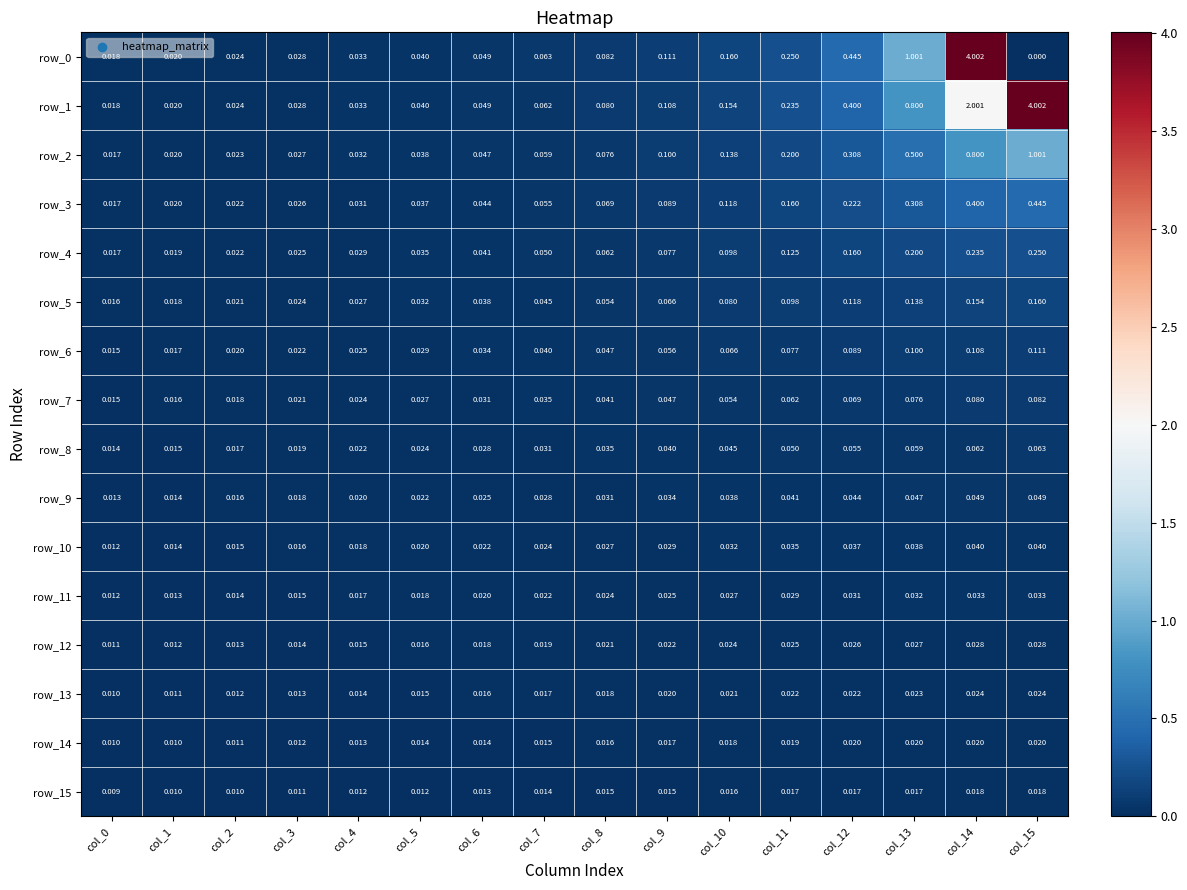

Reading left to right, extract all data points from this chart.

row_0: 0.0	0.0	0.0	0.0	0.0	0.0	0.0	0.1	0.1	0.1	0.2	0.2	0.4	1.0	4.0	0.0
row_1: 0.0	0.0	0.0	0.0	0.0	0.0	0.0	0.1	0.1	0.1	0.2	0.2	0.4	0.8	2.0	4.0
row_2: 0.0	0.0	0.0	0.0	0.0	0.0	0.0	0.1	0.1	0.1	0.1	0.2	0.3	0.5	0.8	1.0
row_3: 0.0	0.0	0.0	0.0	0.0	0.0	0.0	0.1	0.1	0.1	0.1	0.2	0.2	0.3	0.4	0.4
row_4: 0.0	0.0	0.0	0.0	0.0	0.0	0.0	0.1	0.1	0.1	0.1	0.1	0.2	0.2	0.2	0.2
row_5: 0.0	0.0	0.0	0.0	0.0	0.0	0.0	0.0	0.1	0.1	0.1	0.1	0.1	0.1	0.2	0.2
row_6: 0.0	0.0	0.0	0.0	0.0	0.0	0.0	0.0	0.0	0.1	0.1	0.1	0.1	0.1	0.1	0.1
row_7: 0.0	0.0	0.0	0.0	0.0	0.0	0.0	0.0	0.0	0.0	0.1	0.1	0.1	0.1	0.1	0.1
row_8: 0.0	0.0	0.0	0.0	0.0	0.0	0.0	0.0	0.0	0.0	0.0	0.1	0.1	0.1	0.1	0.1
row_9: 0.0	0.0	0.0	0.0	0.0	0.0	0.0	0.0	0.0	0.0	0.0	0.0	0.0	0.0	0.0	0.0
row_10: 0.0	0.0	0.0	0.0	0.0	0.0	0.0	0.0	0.0	0.0	0.0	0.0	0.0	0.0	0.0	0.0
row_11: 0.0	0.0	0.0	0.0	0.0	0.0	0.0	0.0	0.0	0.0	0.0	0.0	0.0	0.0	0.0	0.0
row_12: 0.0	0.0	0.0	0.0	0.0	0.0	0.0	0.0	0.0	0.0	0.0	0.0	0.0	0.0	0.0	0.0
row_13: 0.0	0.0	0.0	0.0	0.0	0.0	0.0	0.0	0.0	0.0	0.0	0.0	0.0	0.0	0.0	0.0
row_14: 0.0	0.0	0.0	0.0	0.0	0.0	0.0	0.0	0.0	0.0	0.0	0.0	0.0	0.0	0.0	0.0
row_15: 0.0	0.0	0.0	0.0	0.0	0.0	0.0	0.0	0.0	0.0	0.0	0.0	0.0	0.0	0.0	0.0